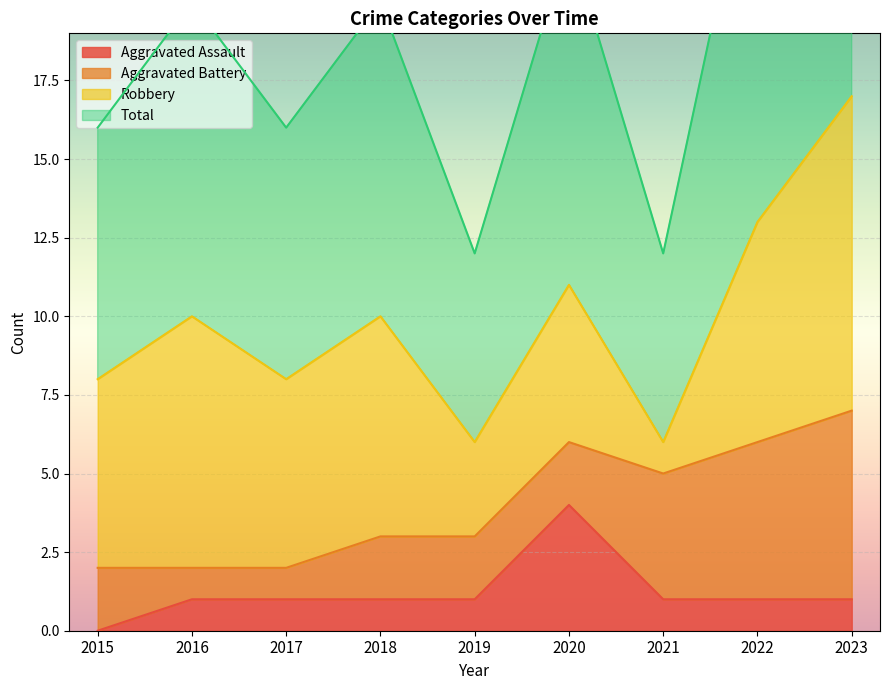

Which series has the widest spread of values?

Total